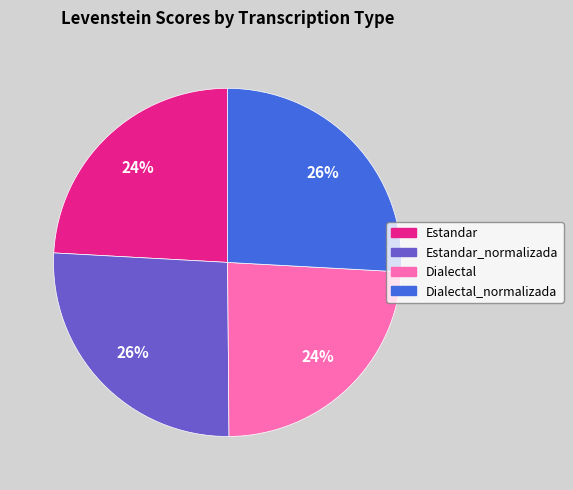

To the nearest percent, what percentage of the pie is Estandar_normalizada?

26%